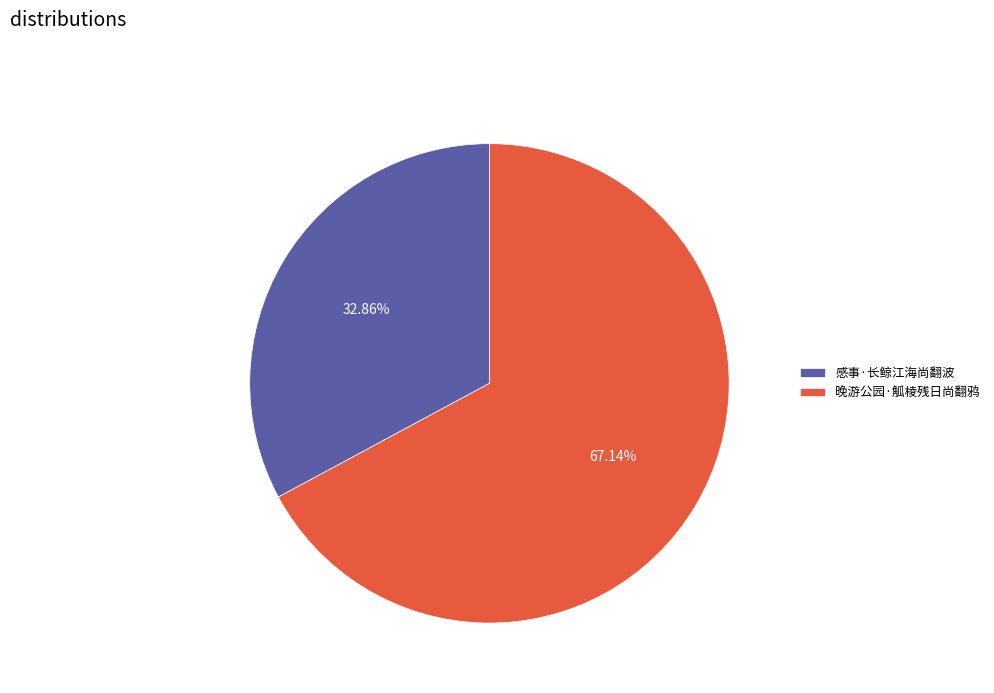

How many segments does this pie chart have?

2